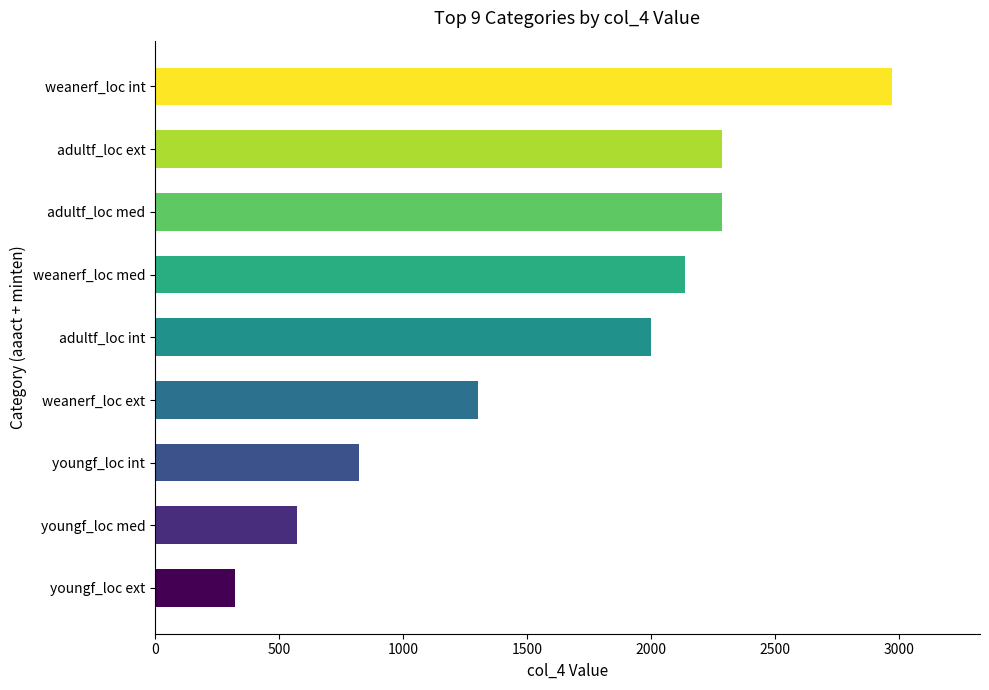

Approximately how many times larger is the value at adultf_loc int compared to weanerf_loc med?

0.9